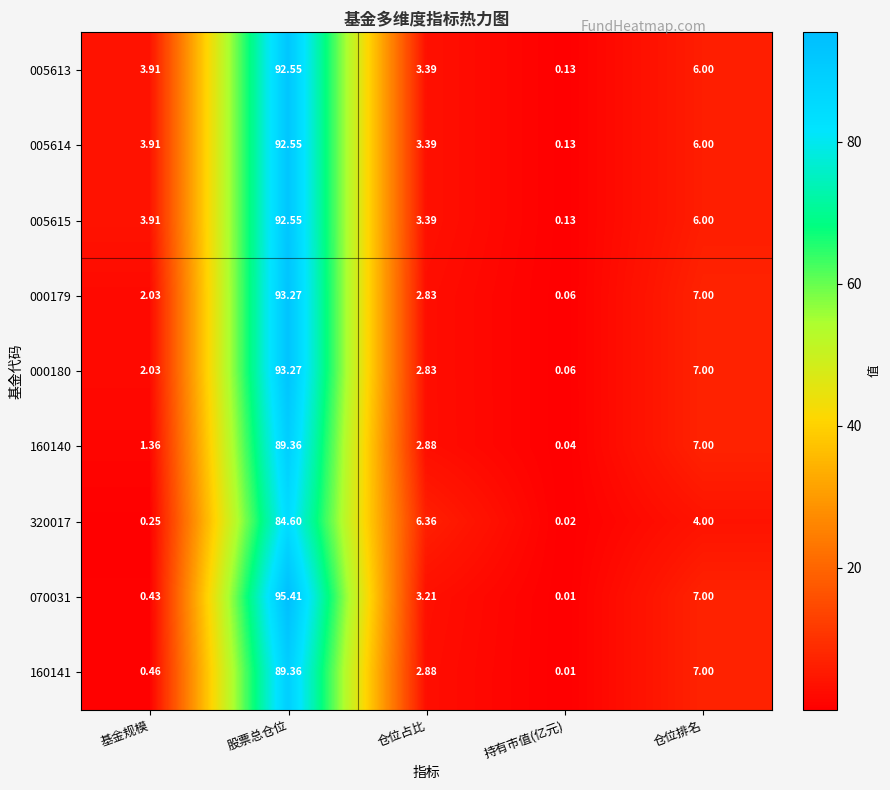

Where is 005613 nearest to the value 46?

仓位排名